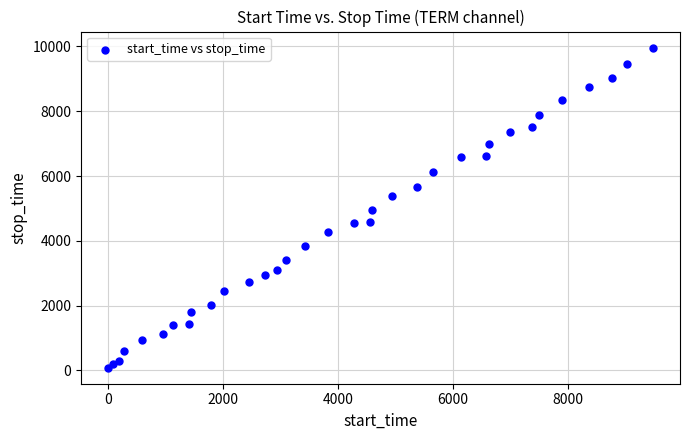

What is the range of X values (max minus min)?

9474